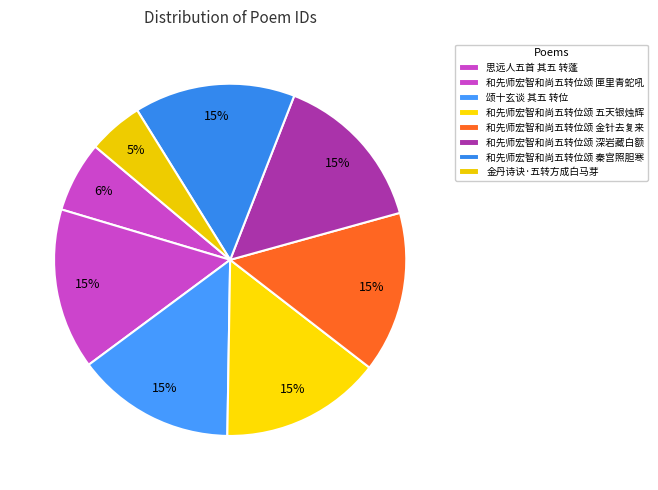

Count the number of slices in the pie.

8